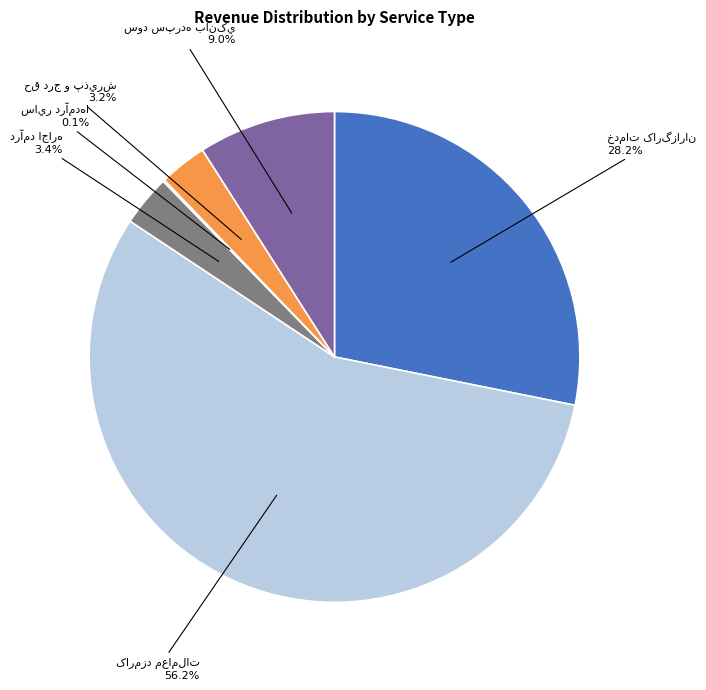

Does any single category account for the majority?

Yes